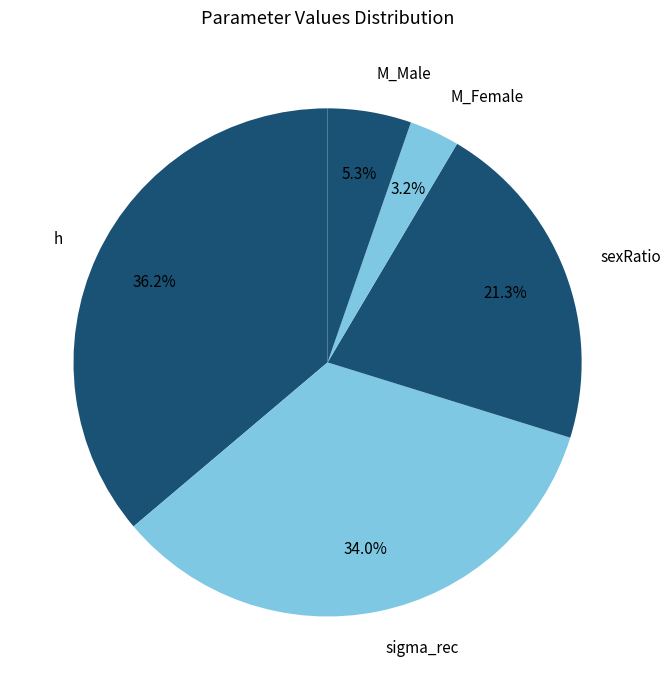

Combined, do sexRatio and h account for over 50%?

Yes